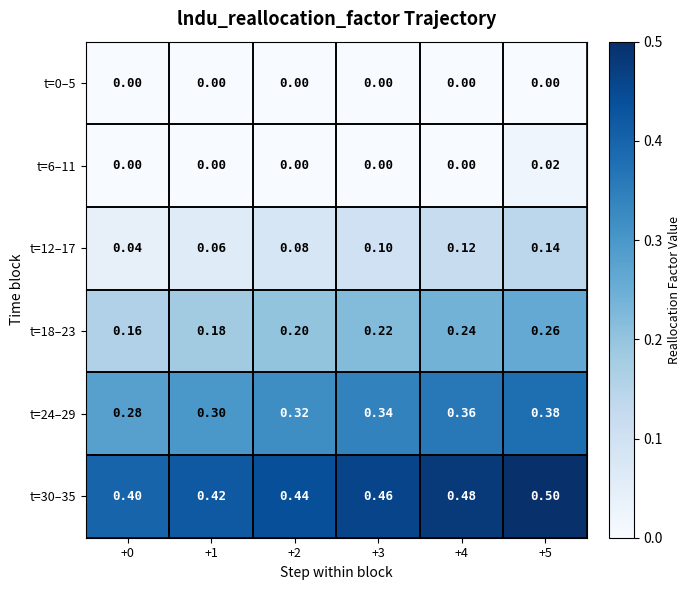

Is the value of t=6–11 at +5 greater than the value of t=24–29 at +5?

No